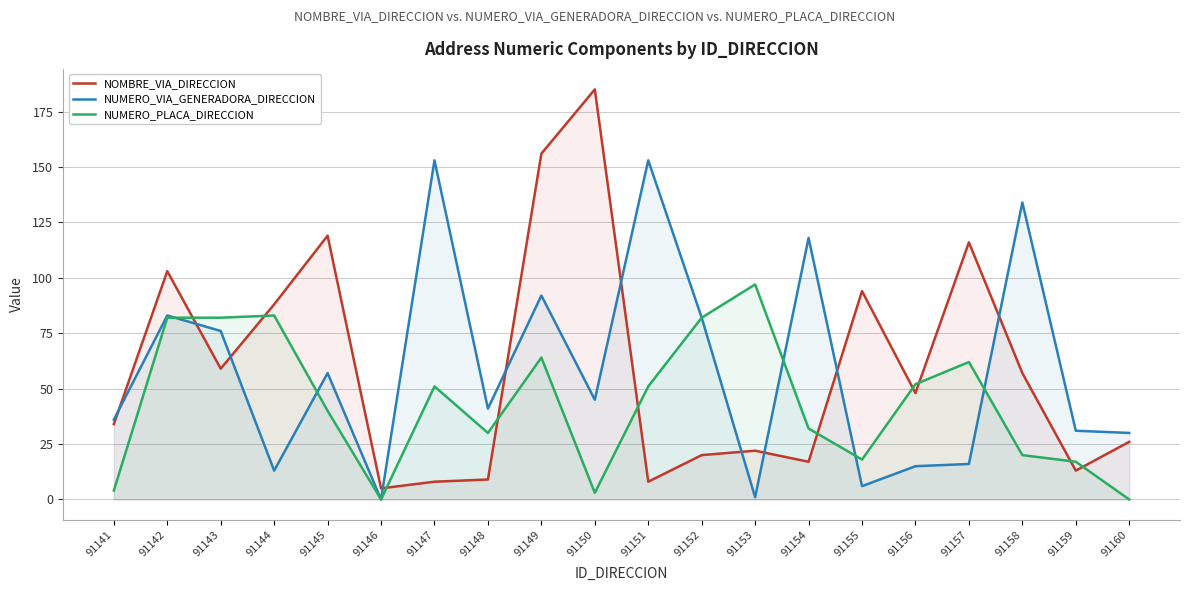

At which label is NOMBRE_VIA_DIRECCION closest to 95?

91155